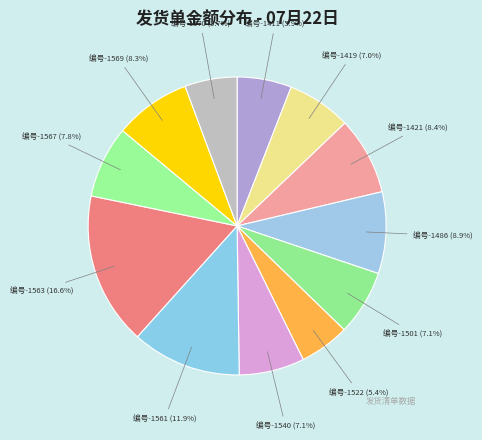

Which slice is the largest?

编号-1563